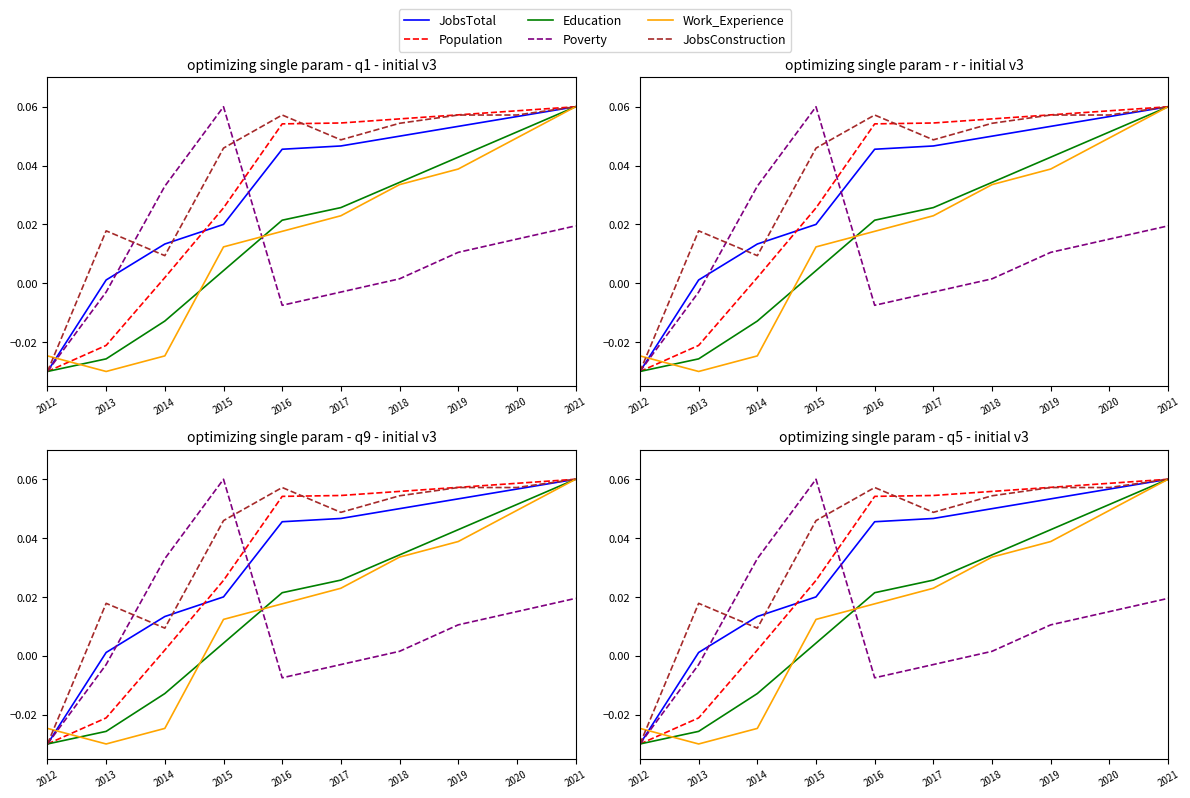

Which series ends up on top after the final intersection of JobsTotal and JobsConstruction?

JobsConstruction